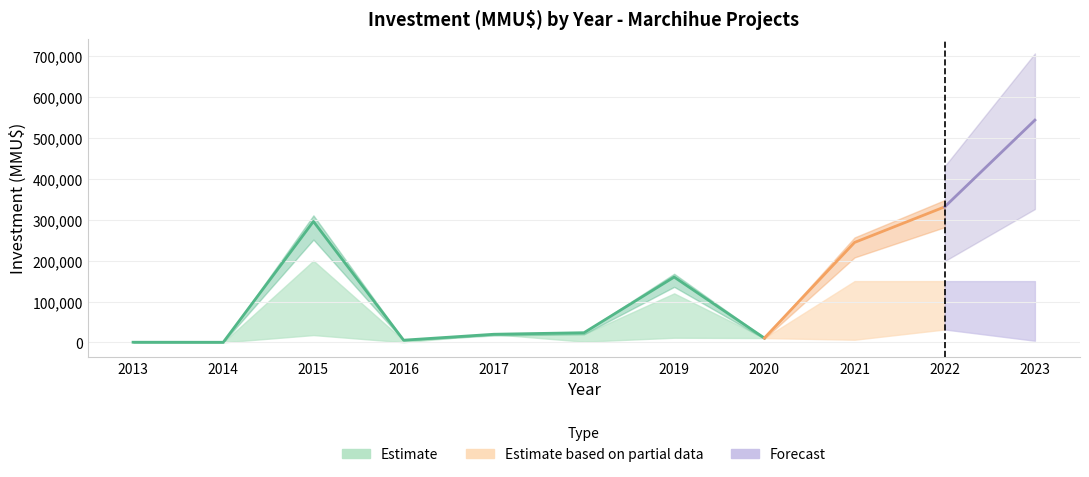

What is the minimum value shown in the chart?

1